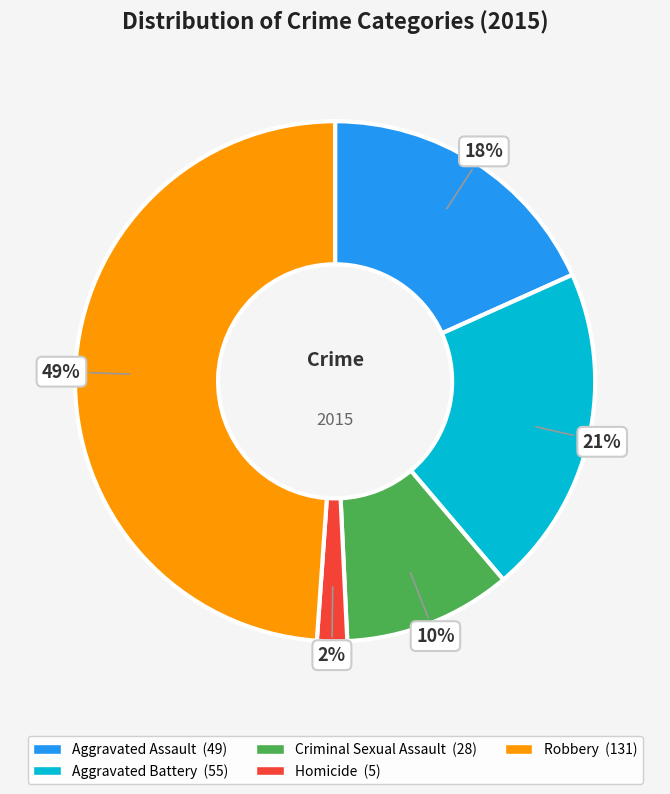

Which slice is the smallest?

Homicide